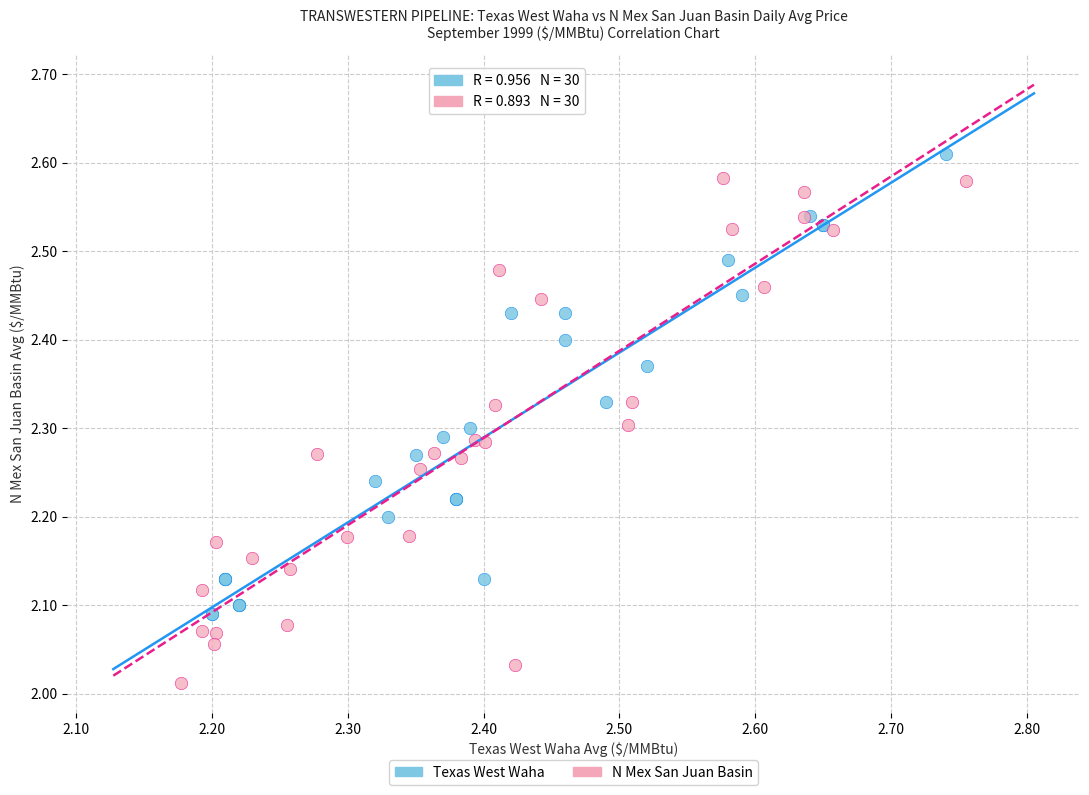

What are all the series names shown in the legend?

Texas West Waha, N Mex San Juan Basin